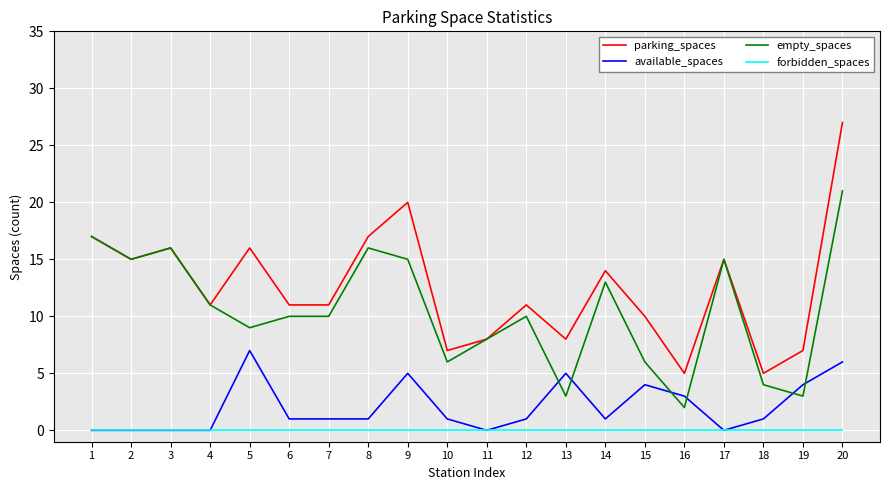

True or false: empty_spaces has a value of 6 at 2.

False